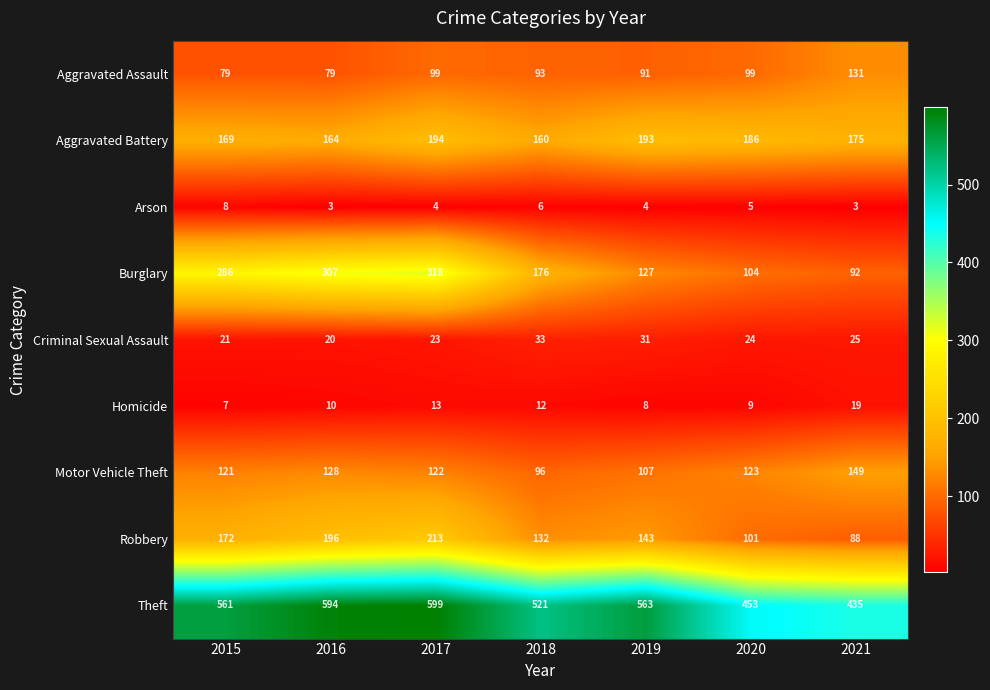

What is the difference between the maximum and minimum values in the Arson series?

5